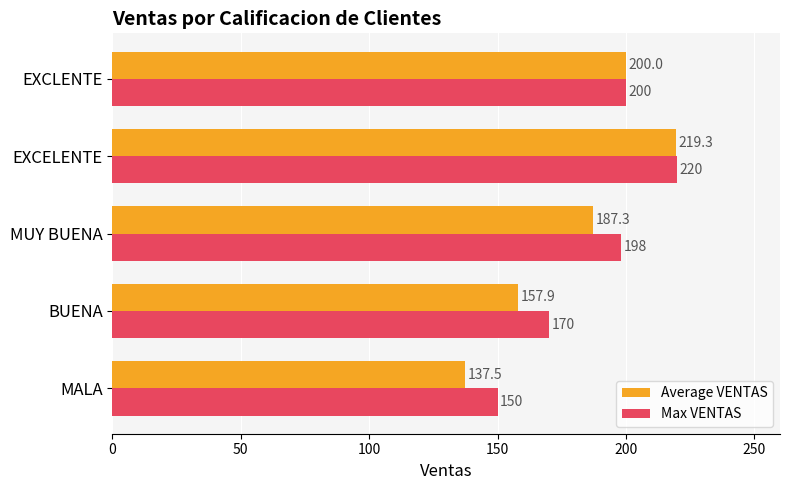

Where is Max VENTAS nearest to the value 185?

MUY BUENA